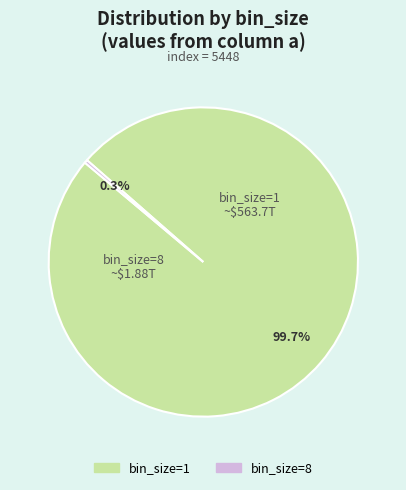

To the nearest percent, what is the average slice percentage?

50%